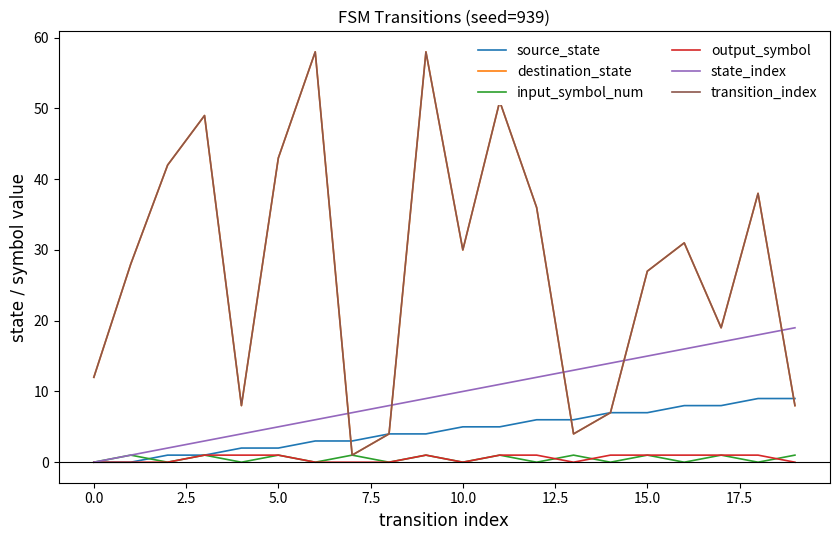

What is the maximum value for transition_index?

58